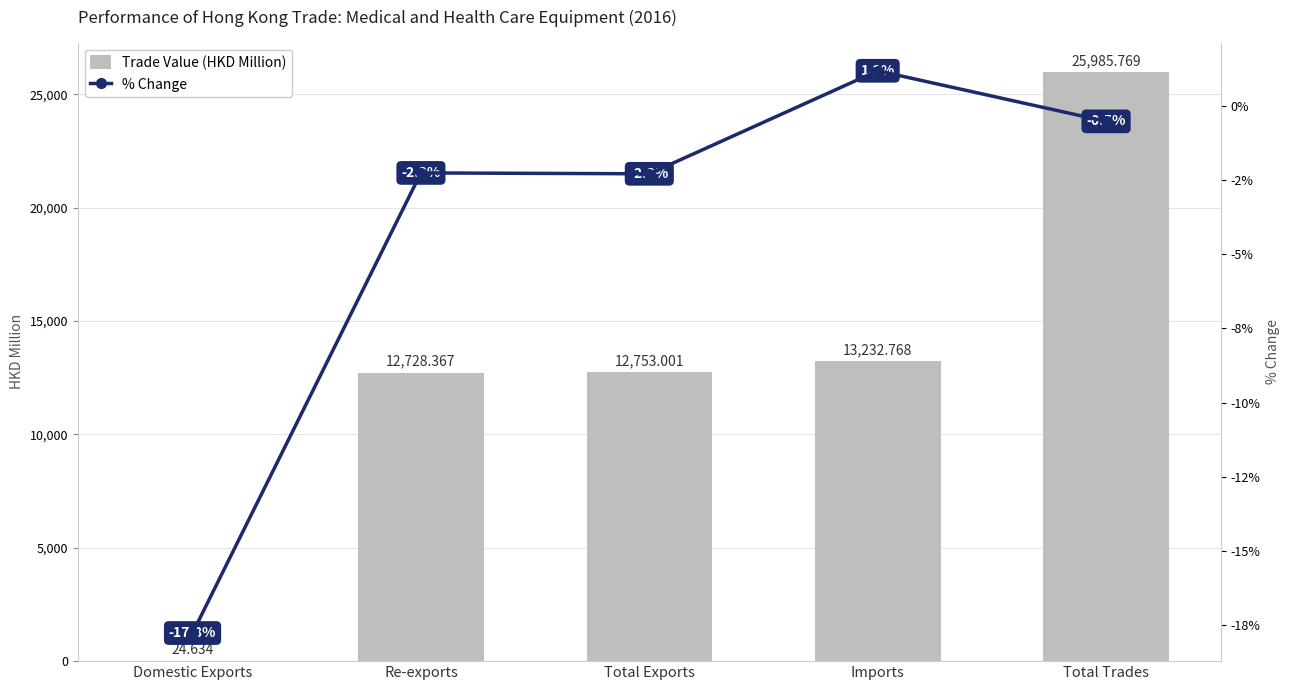

What is the sum of all % Change values?

-21.7